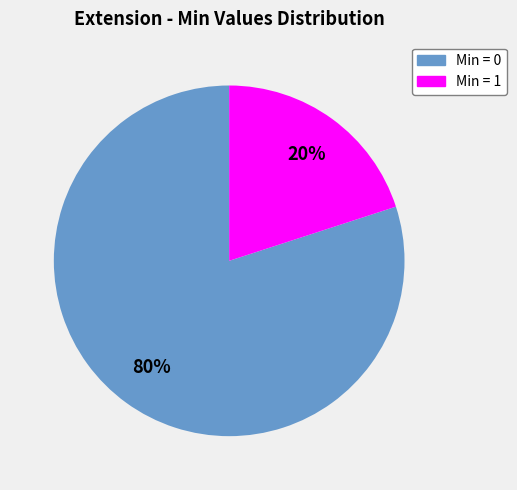

To the nearest percent, what is the average slice percentage?

50%